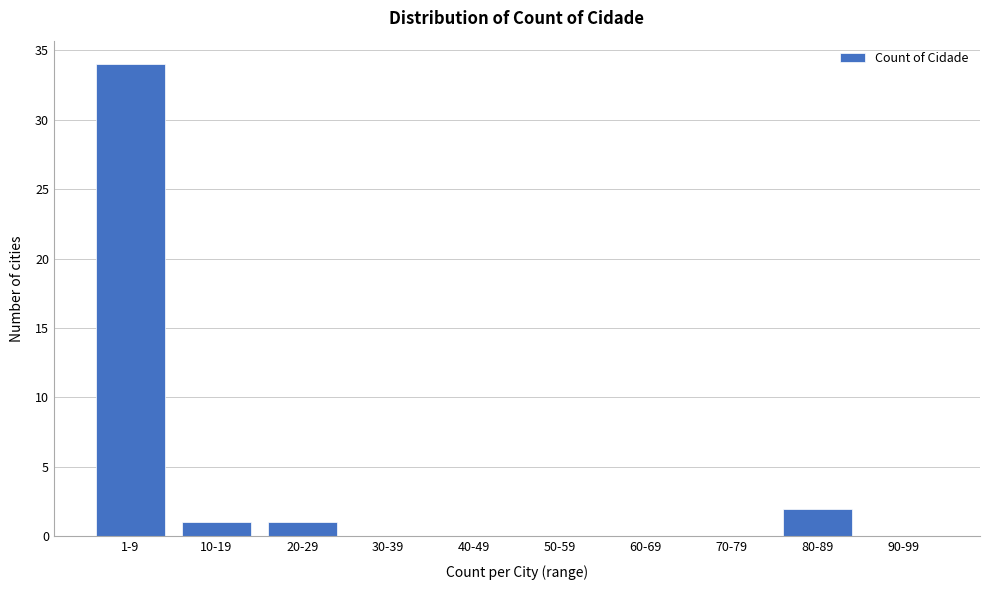

Reading left to right, what are all the values shown in this chart?

1-9=34	10-19=1	20-29=1	30-39=0	40-49=0	50-59=0	60-69=0	70-79=0	80-89=2	90-99=0